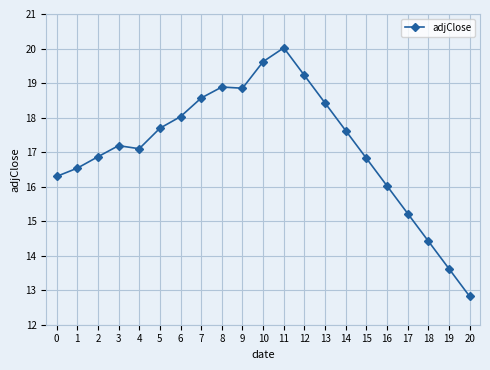

What is the value of the 21st point from the left?

12.8